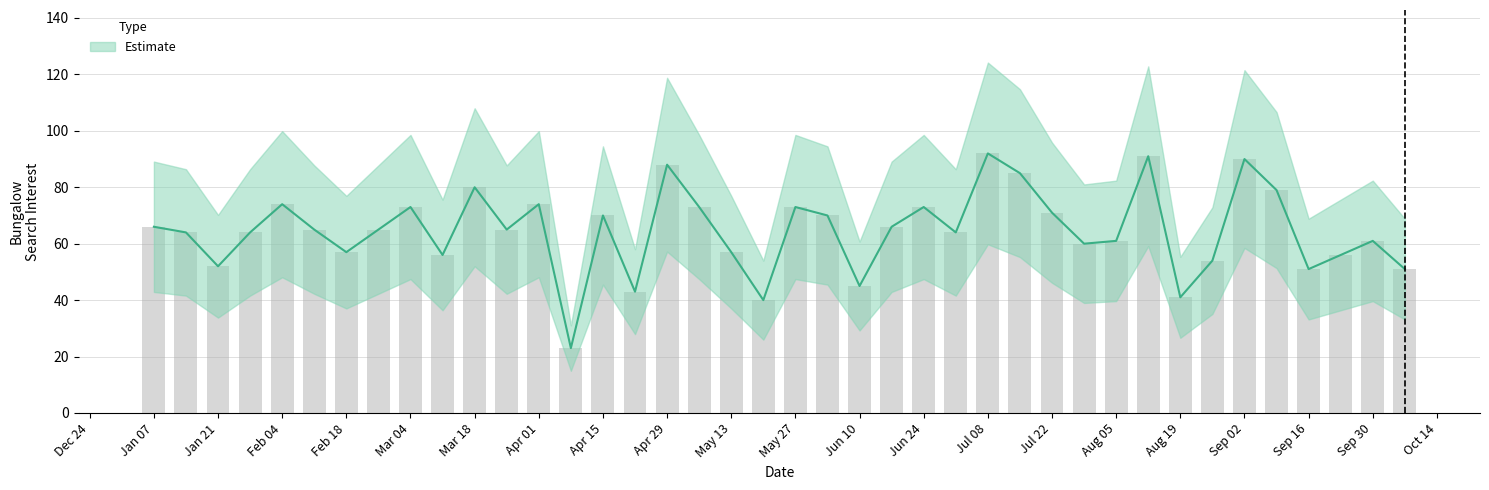

How many values are below 65?

19